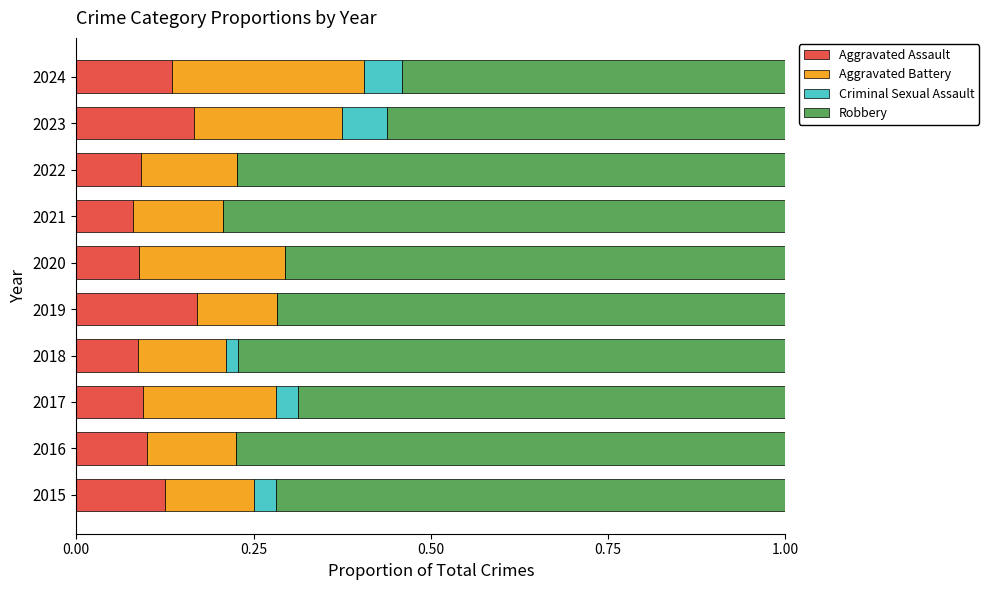

Is it true that Aggravated Assault equals 0.1 at 2018?

True